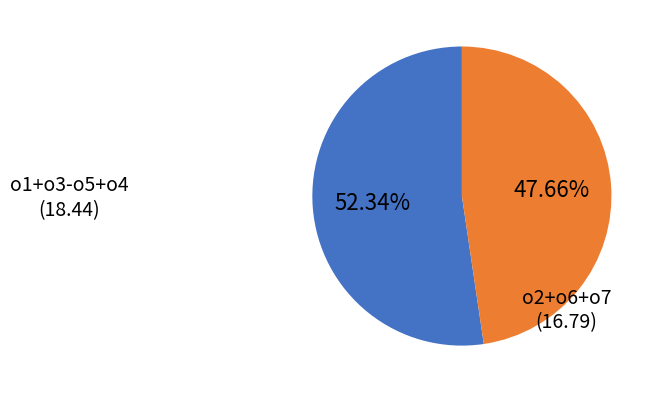

How many segments does this pie chart have?

2